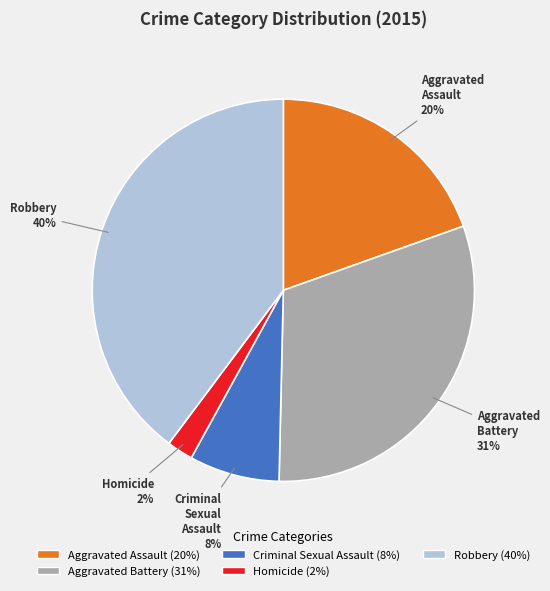

What percentage is the Robbery slice, to the nearest percent?

40%